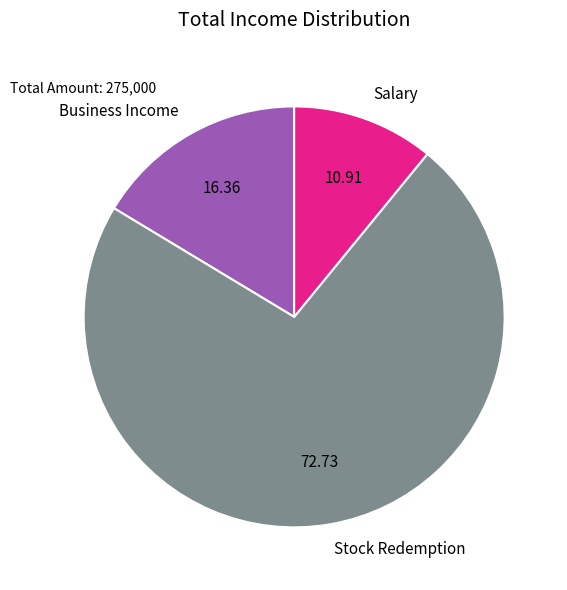

Count the number of slices in the pie.

3